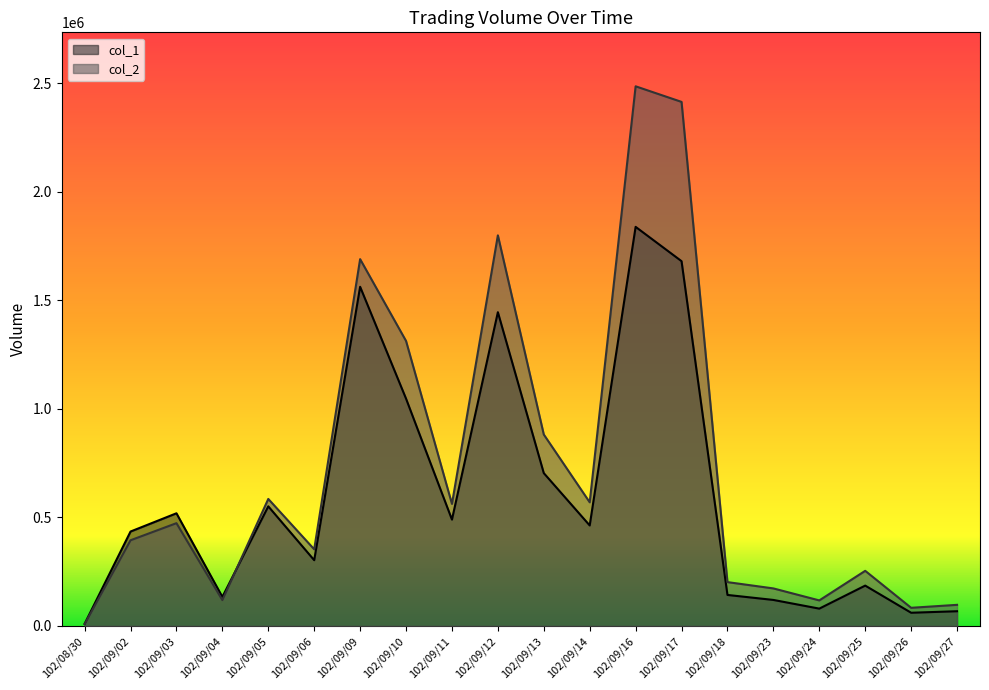

Where is col_2 nearest to the value 1246765?

102/09/10